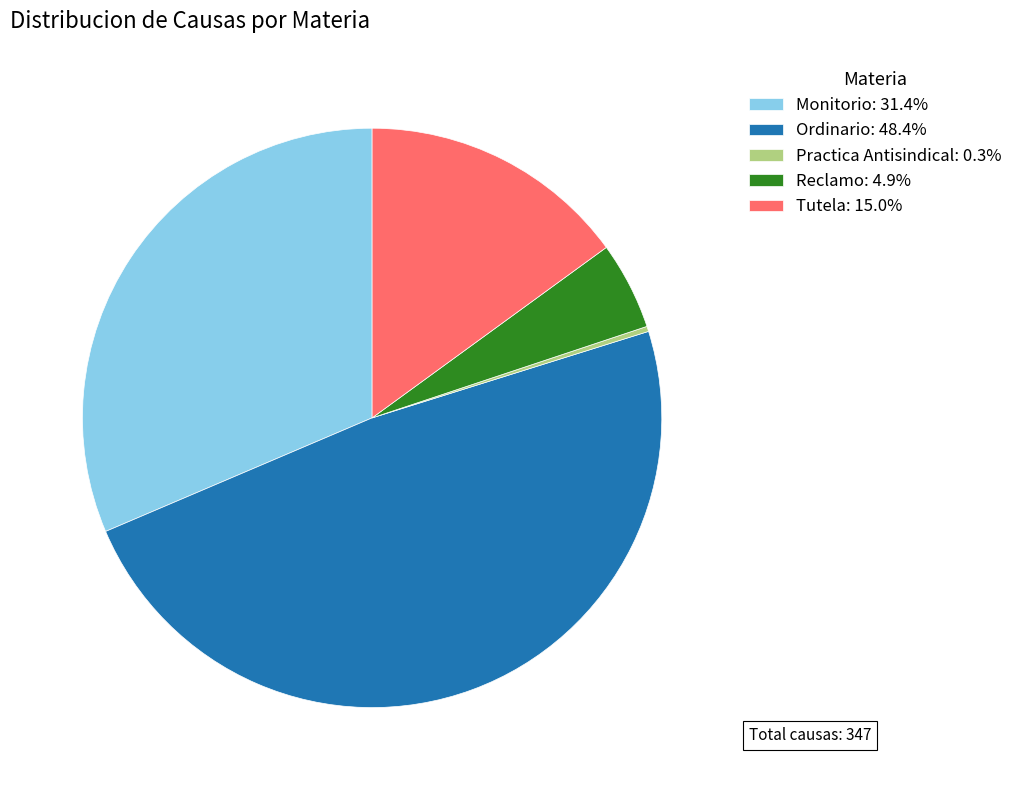

Which category has the smallest portion of the pie?

Practica Antisindical